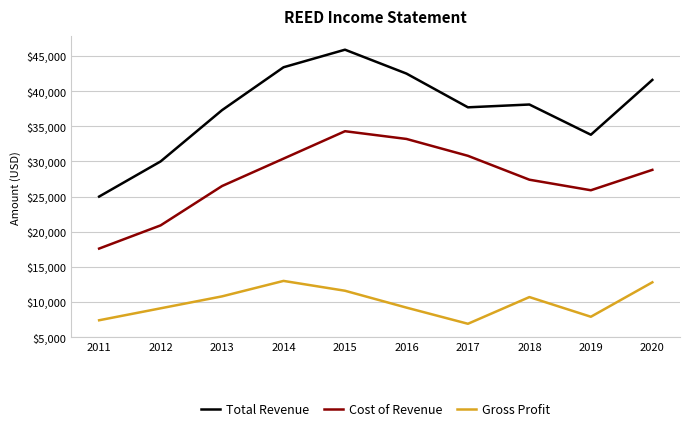

What is the difference between the Cost of Revenue values at 2018 and 2016?

5800